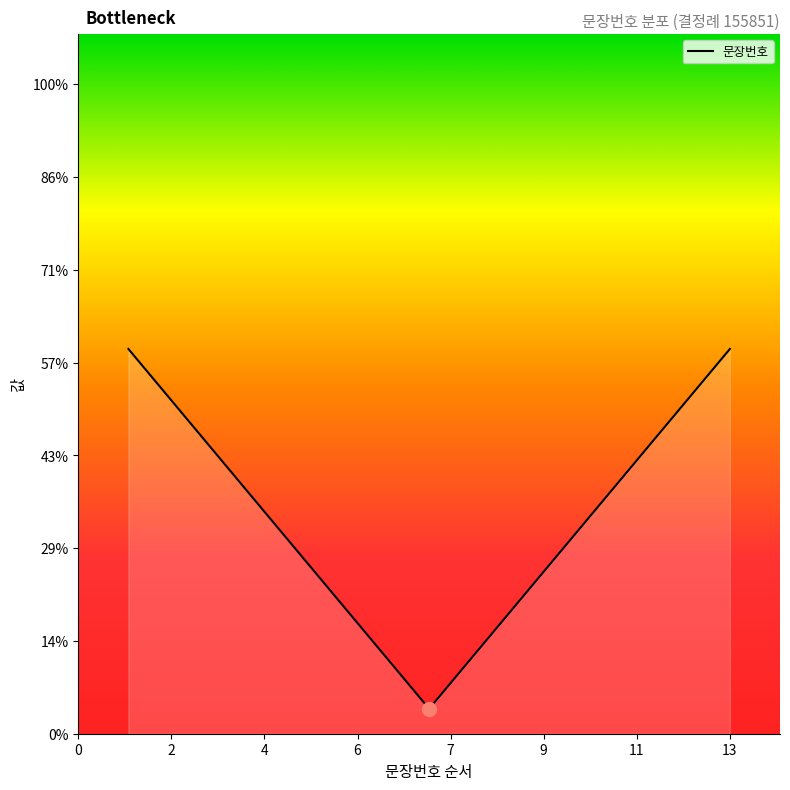

What is the greatest value displayed?

7.7